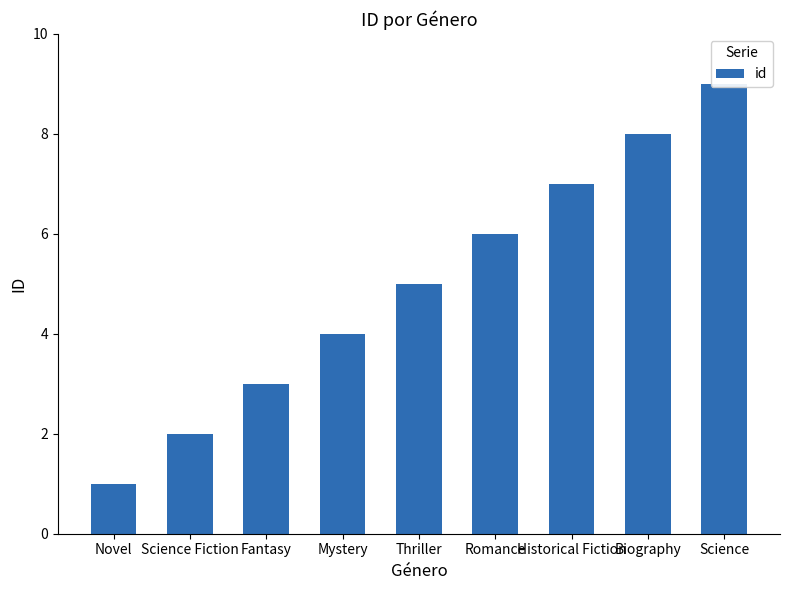

What is the label of the 6th bar from the right?

Mystery